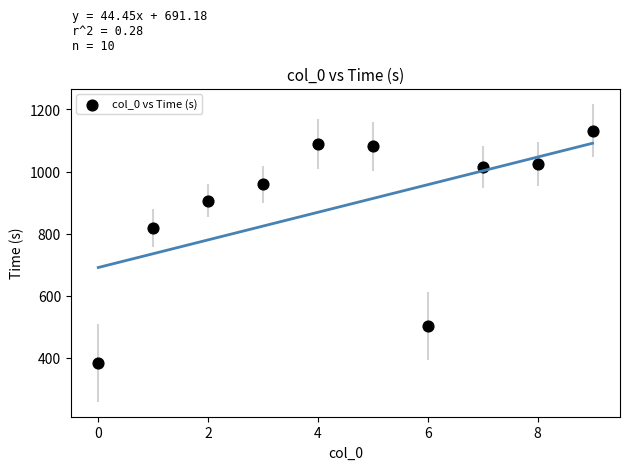

What Y value in the scatter plot is closest to 758?

818.1